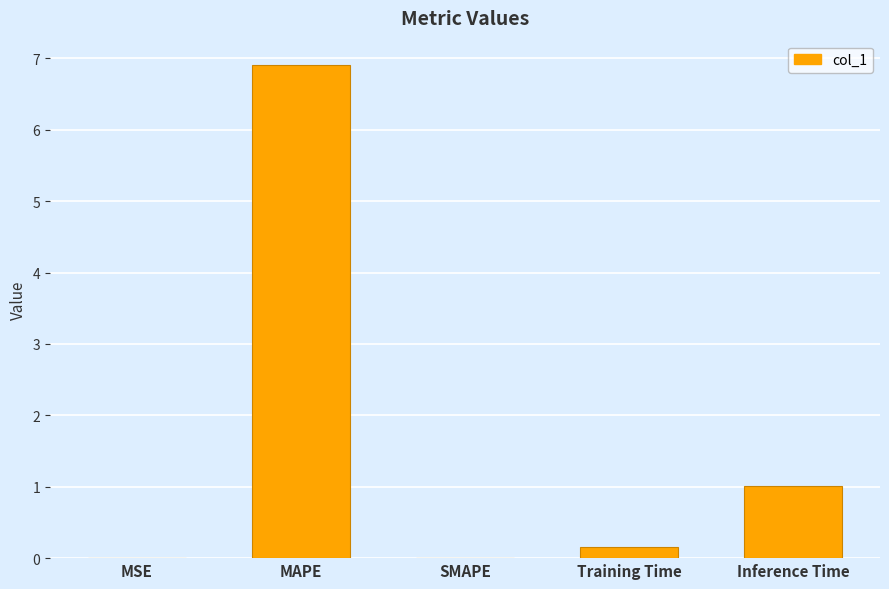

Which has a higher value, Training Time or SMAPE?

Training Time